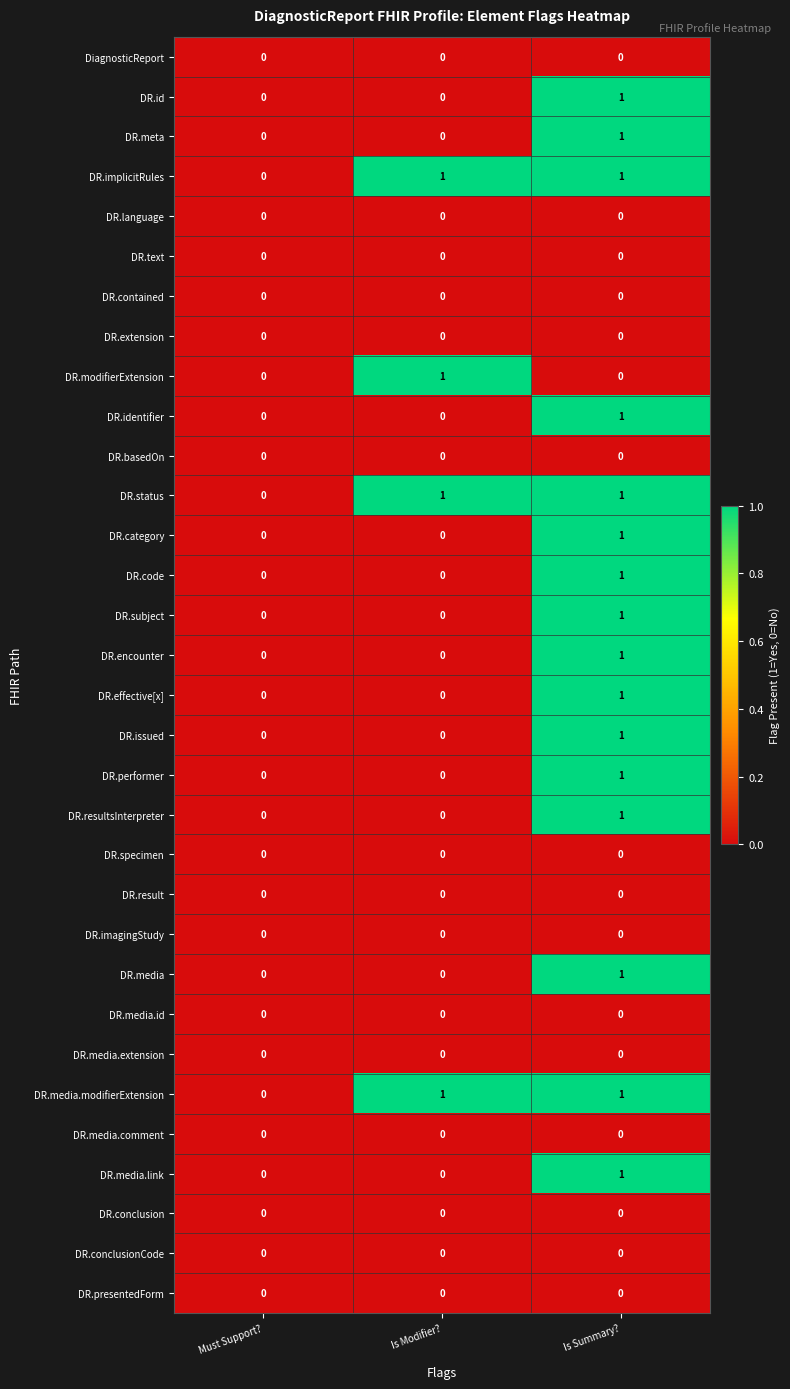

Count the DR.implicitRules values in the range 0 to 1.

3